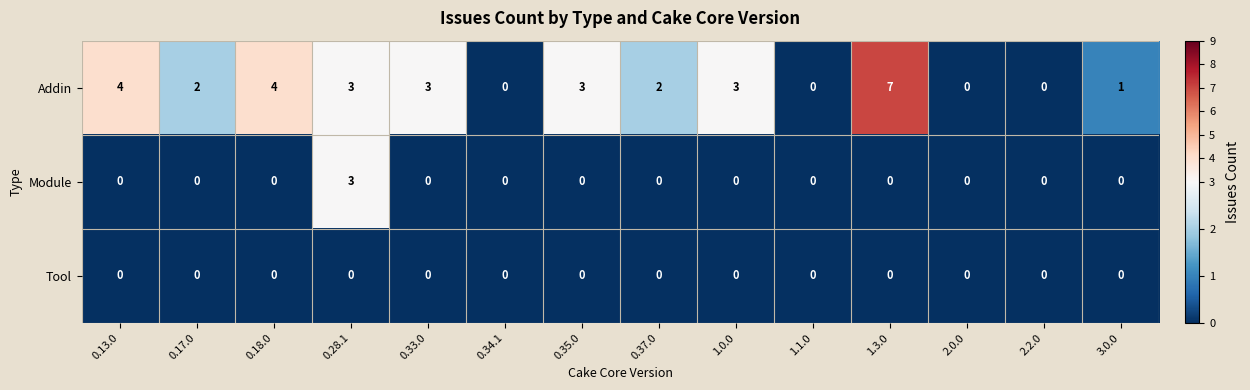

How many distinct data groups are displayed?

3